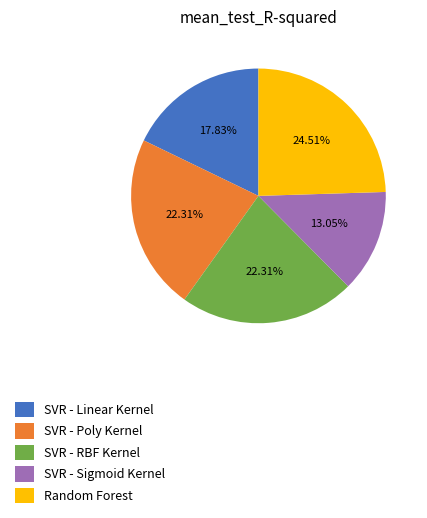

To the nearest percent, what is the difference between the SVR - Linear Kernel and Random Forest slice percentages?

7%